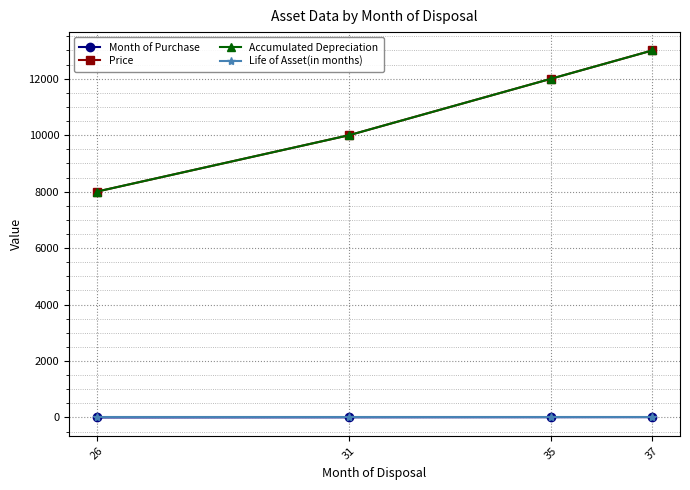

Which series has the largest total across all categories?

Price